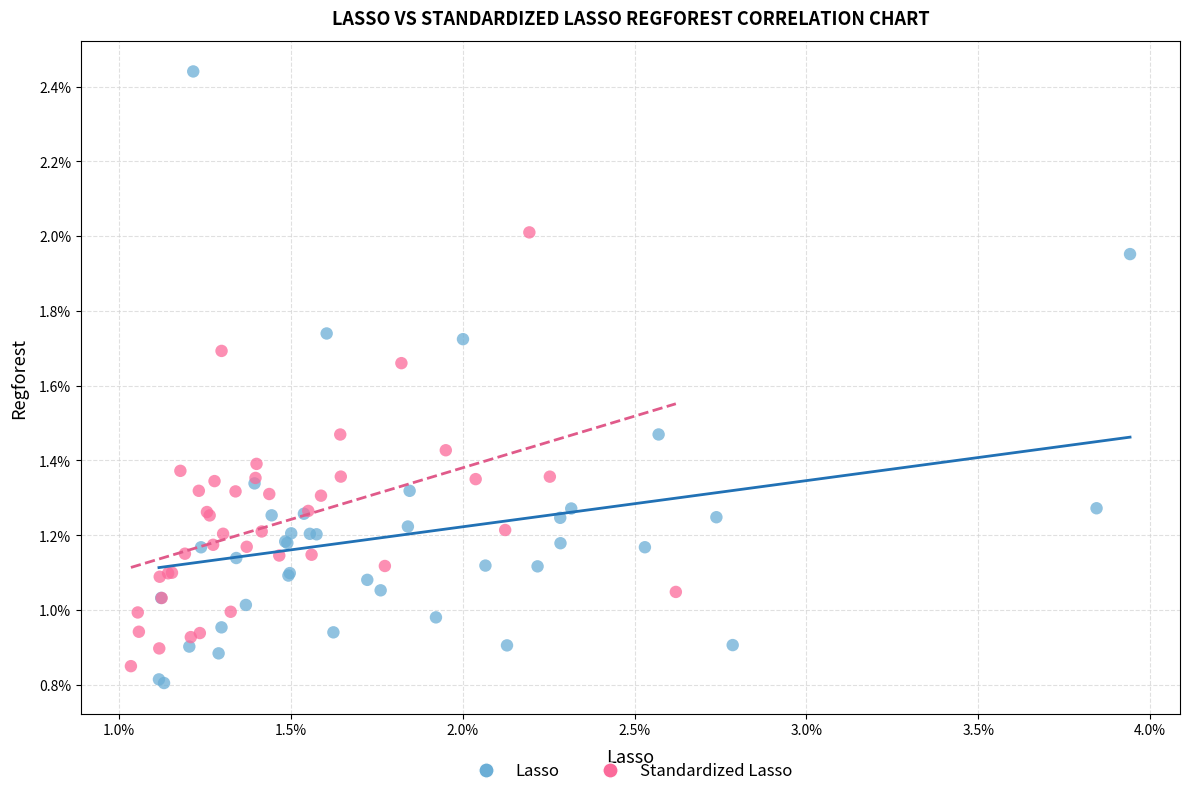

What are all the series names shown in the legend?

Lasso, Standardized Lasso